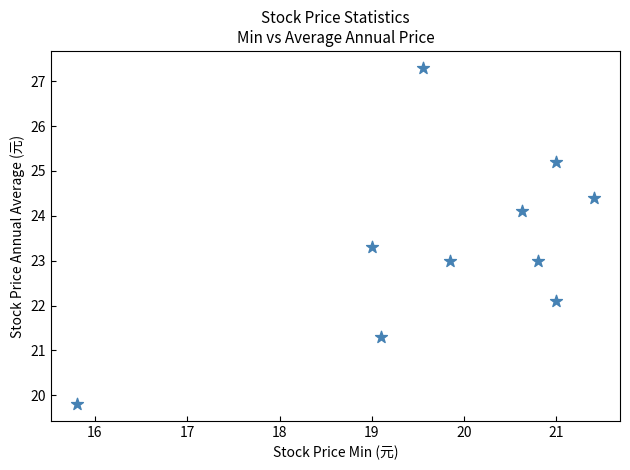

What is the range of Y values (max minus min)?

7.5